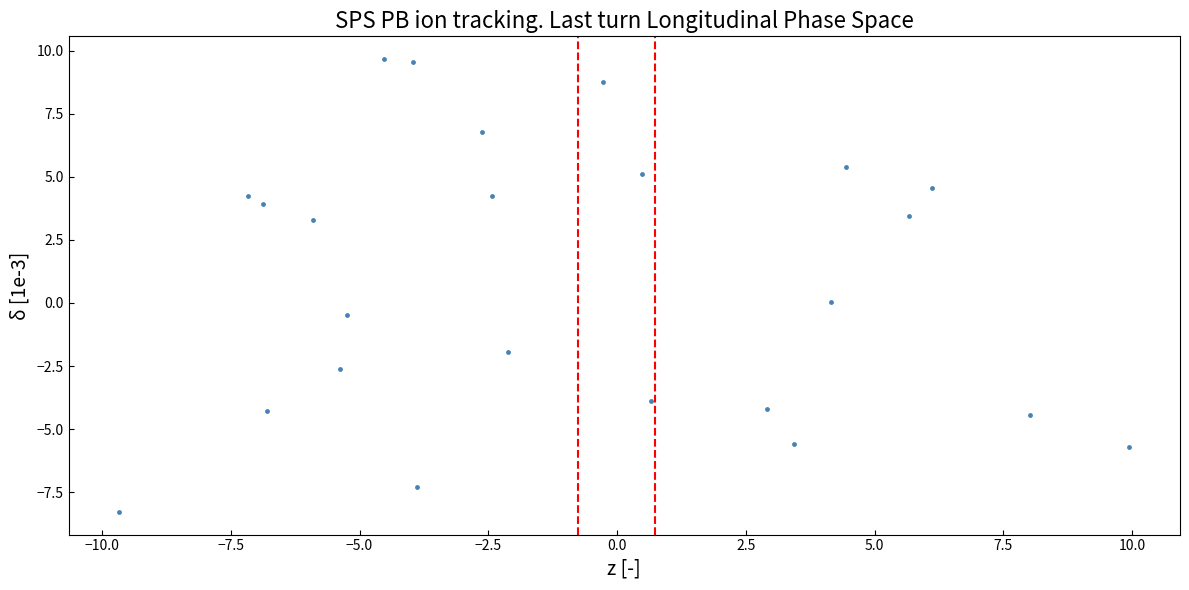

What is the range of Y values (max minus min)?

18.0